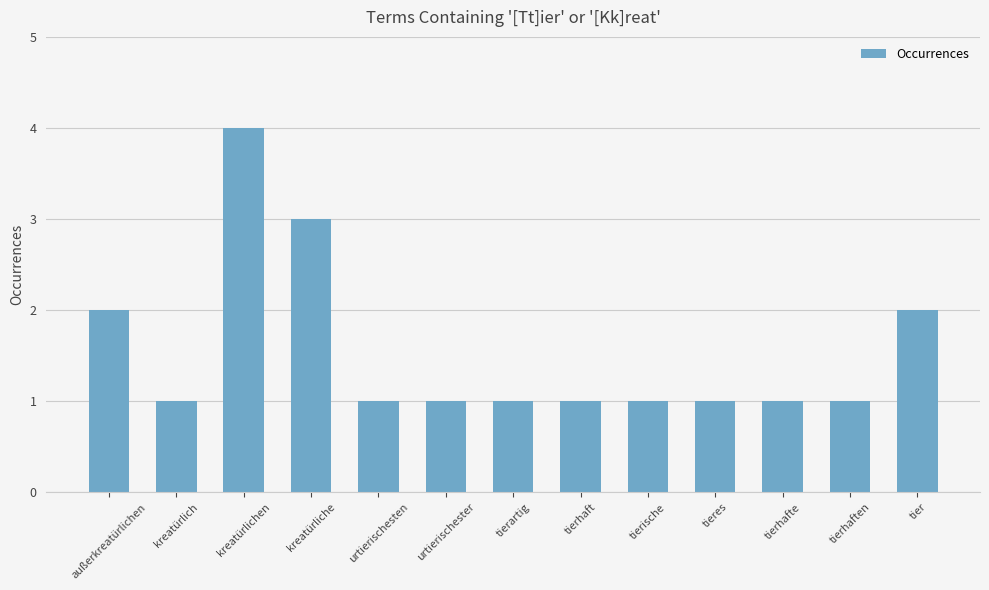

Is it true that the value at kreatürliche is 5?

False